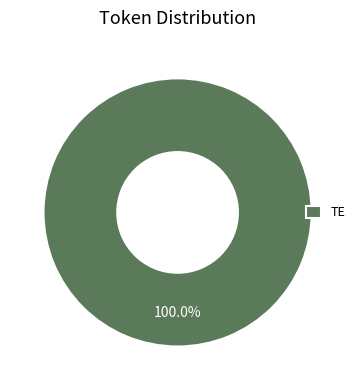

Is there any slice that represents more than half of the pie?

Yes